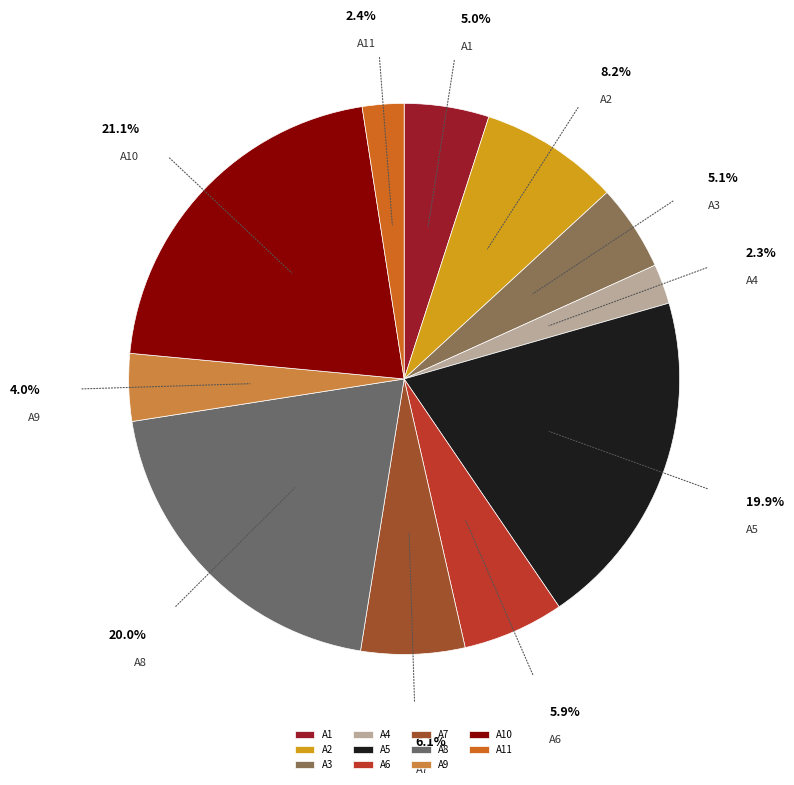

Between A1 and A10, which is larger?

A10